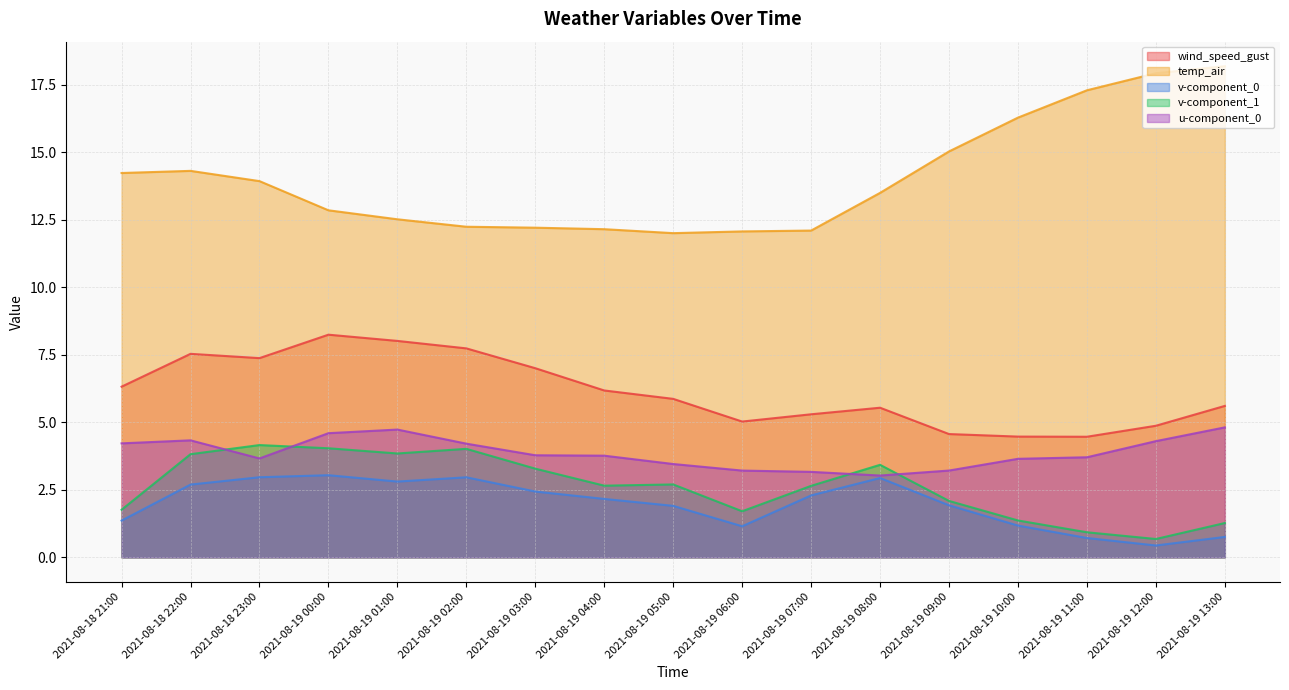

What is the lowest value of the u-component_0 series?

3.0